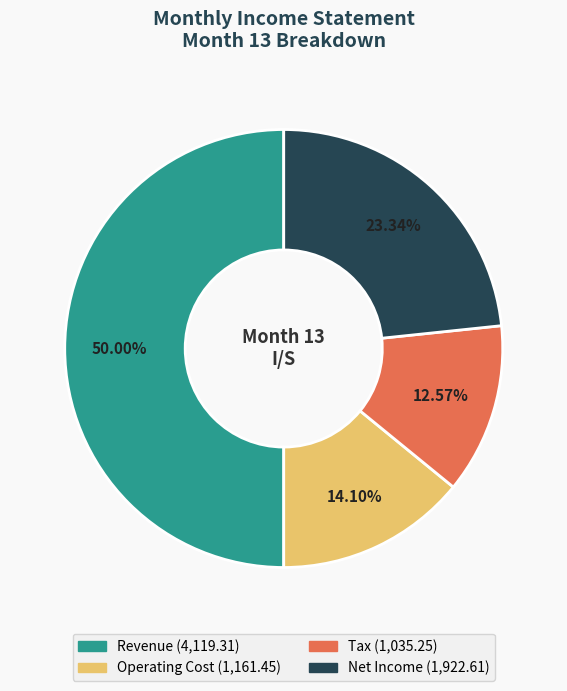

Is Net Income the majority of the pie?

No